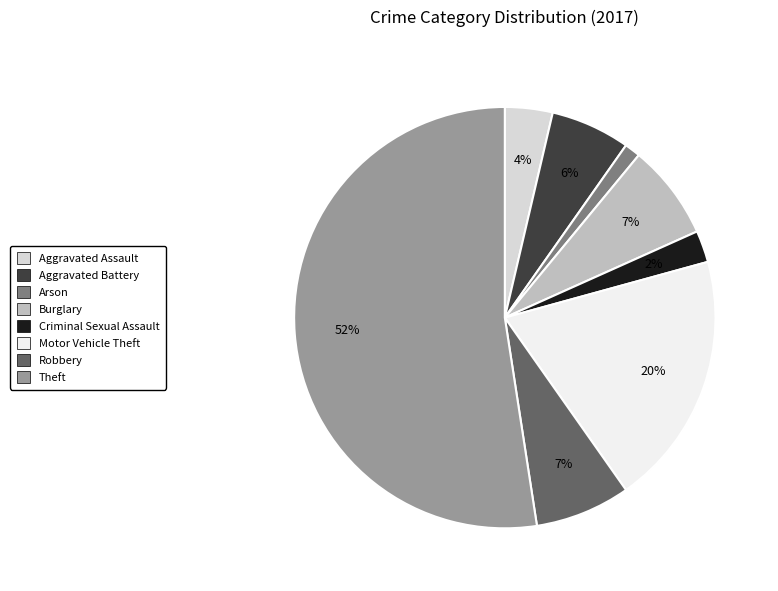

How many segments does this pie chart have?

8